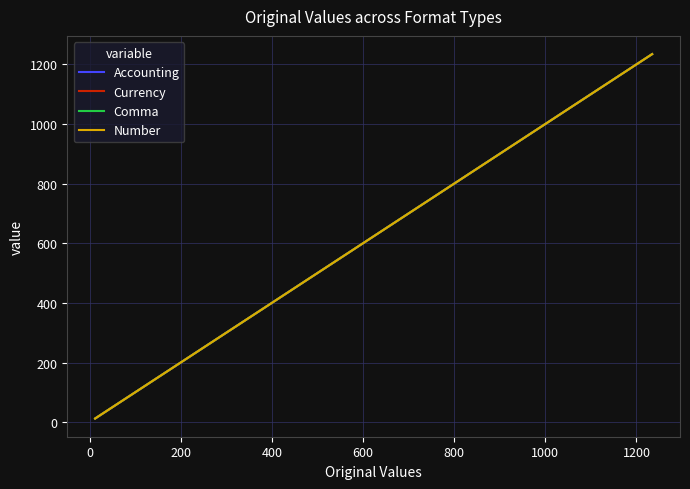

Which series has the largest range (max minus min)?

Accounting